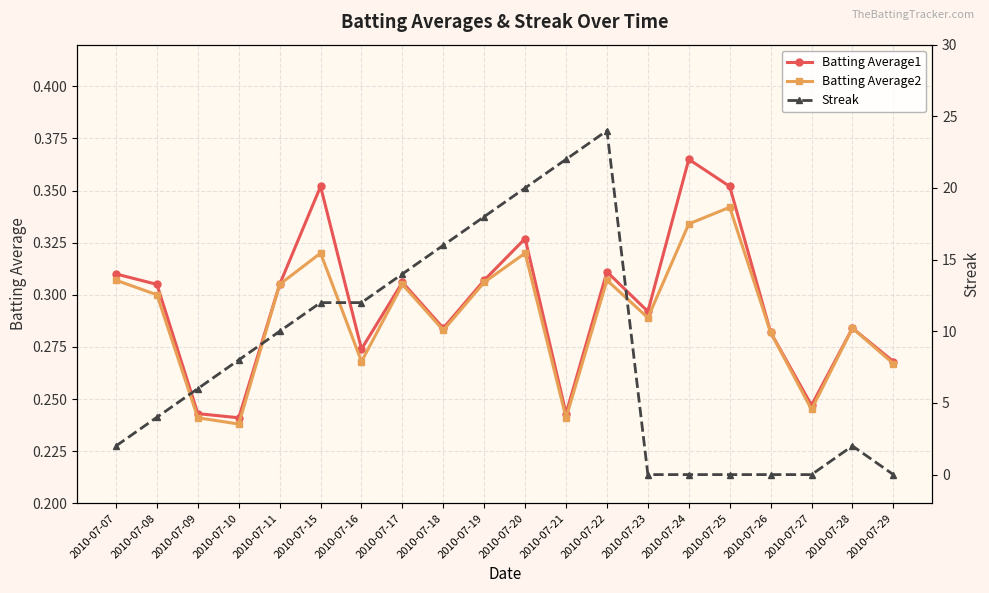

Reading left to right, list all the values displayed in this chart.

Batting Average1: 0.3	0.3	0.2	0.2	0.3	0.4	0.3	0.3	0.3	0.3	0.3	0.2	0.3	0.3	0.4	0.4	0.3	0.2	0.3	0.3
Batting Average2: 0.3	0.3	0.2	0.2	0.3	0.3	0.3	0.3	0.3	0.3	0.3	0.2	0.3	0.3	0.3	0.3	0.3	0.2	0.3	0.3
Streak: 2.0	4.0	6.0	8.0	10.0	12.0	12.0	14.0	16.0	18.0	20.0	22.0	24.0	0.0	0.0	0.0	0.0	0.0	2.0	0.0